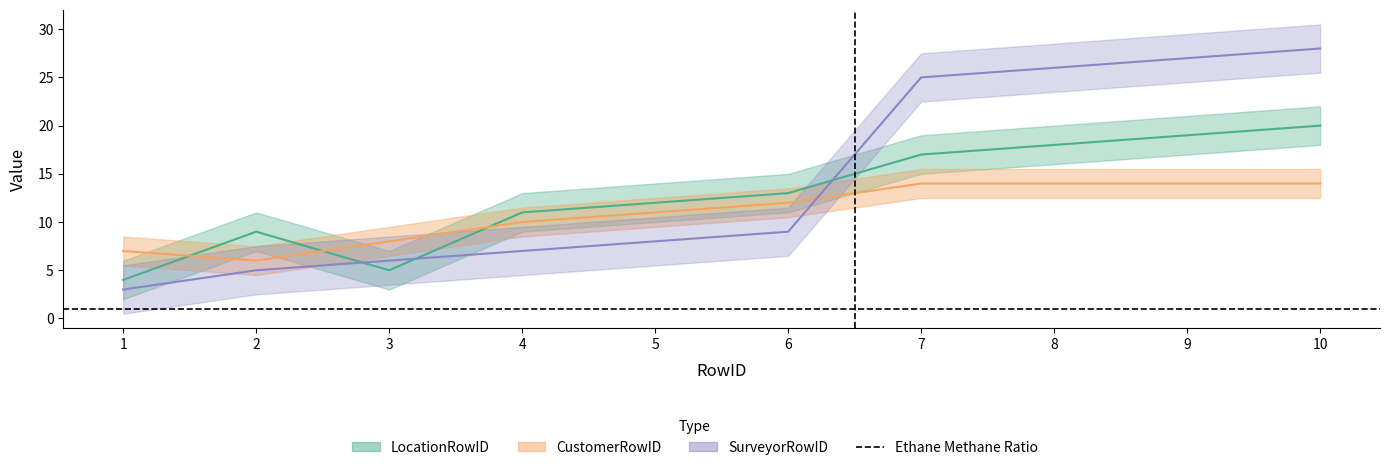

What is the approximate value of CustomerRowID at 3?

8